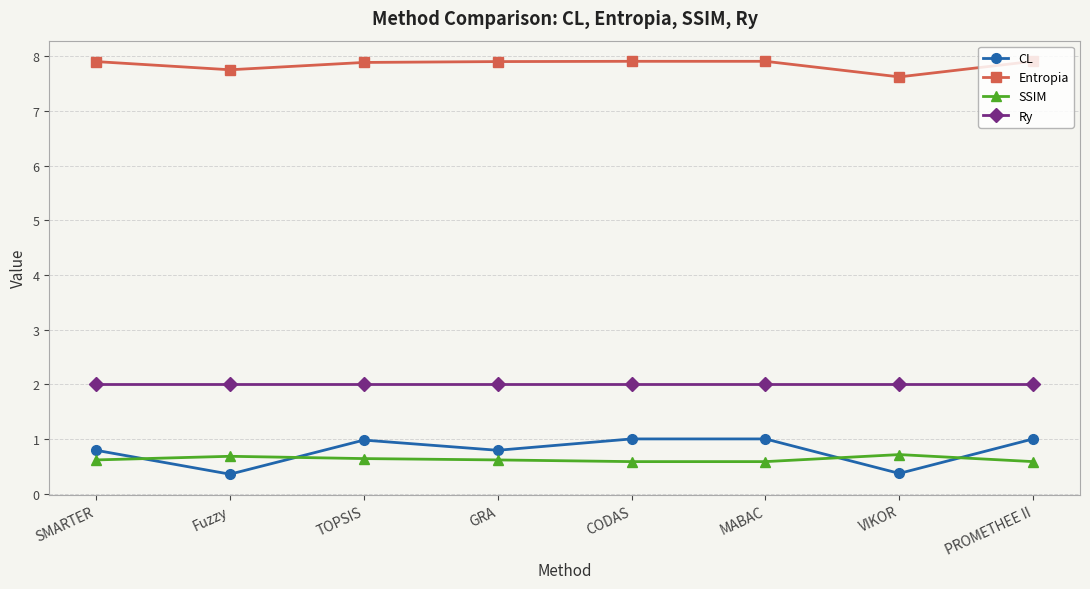

Does the chart have visible grid lines?

Yes